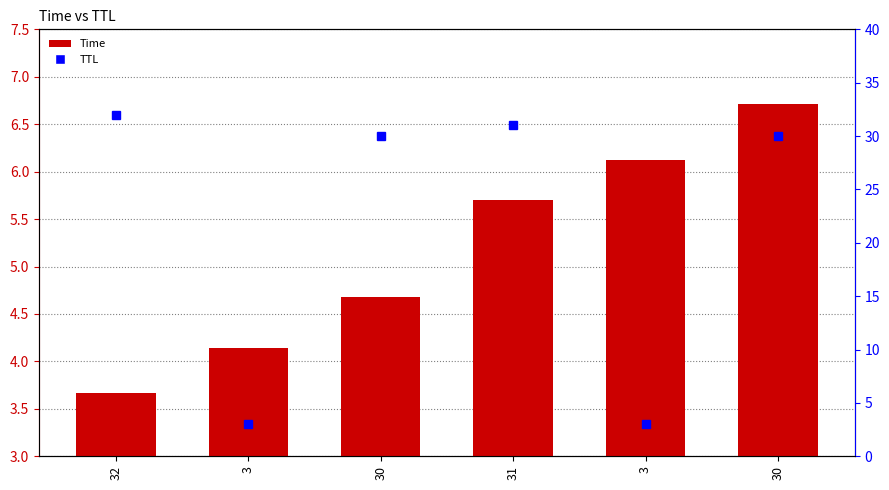

Which category has the lowest value in the TTL series?

3